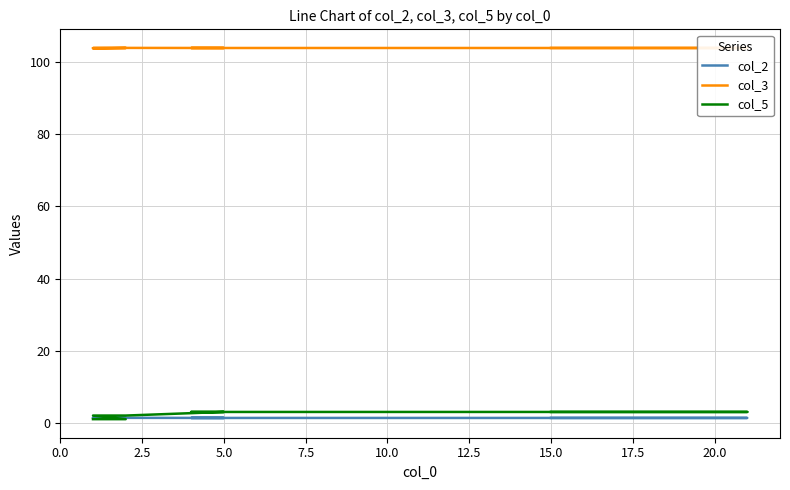

What is the spread (max minus min) of values at 5.0?

102.6